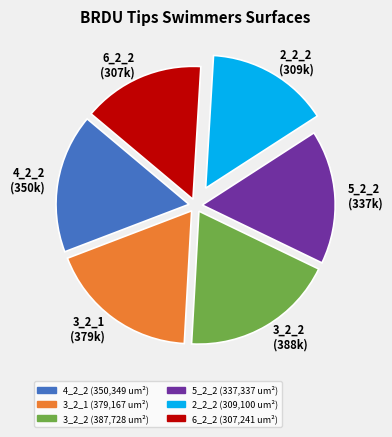

How many segments does this pie chart have?

6